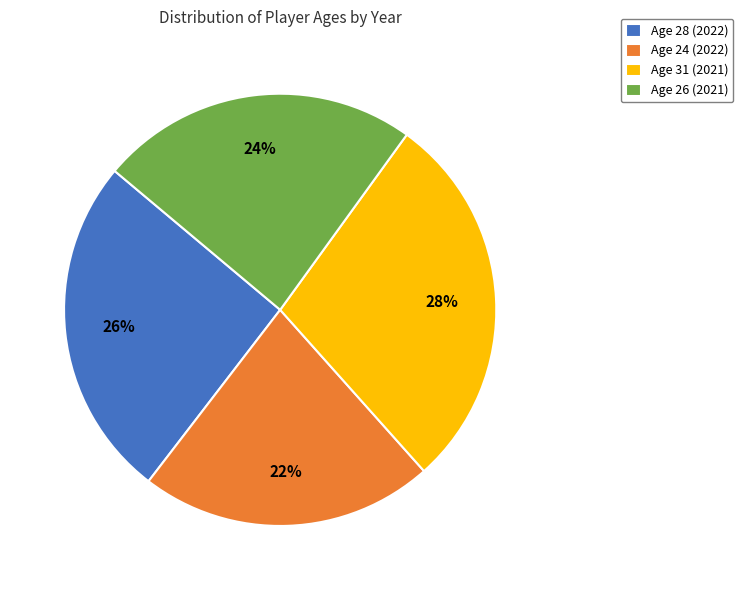

Do Age 28 (2022) and Age 24 (2022) together represent more than half of the pie?

No